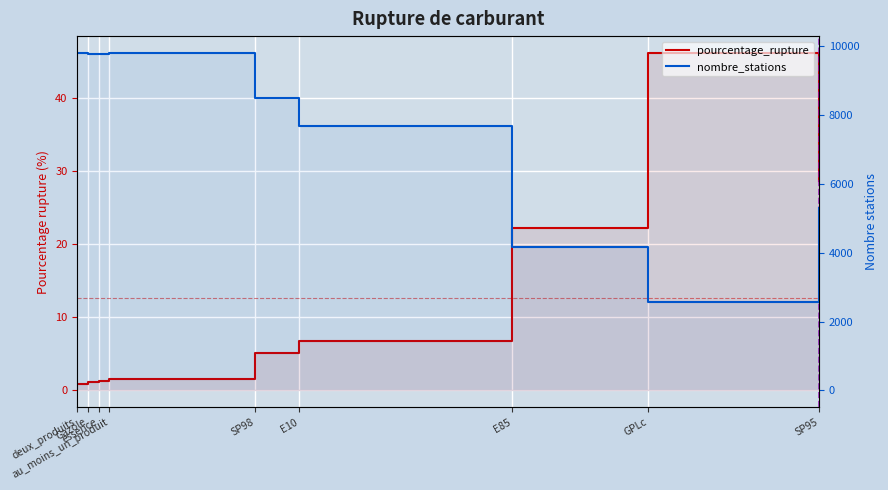

What position from the right is SP98?

5